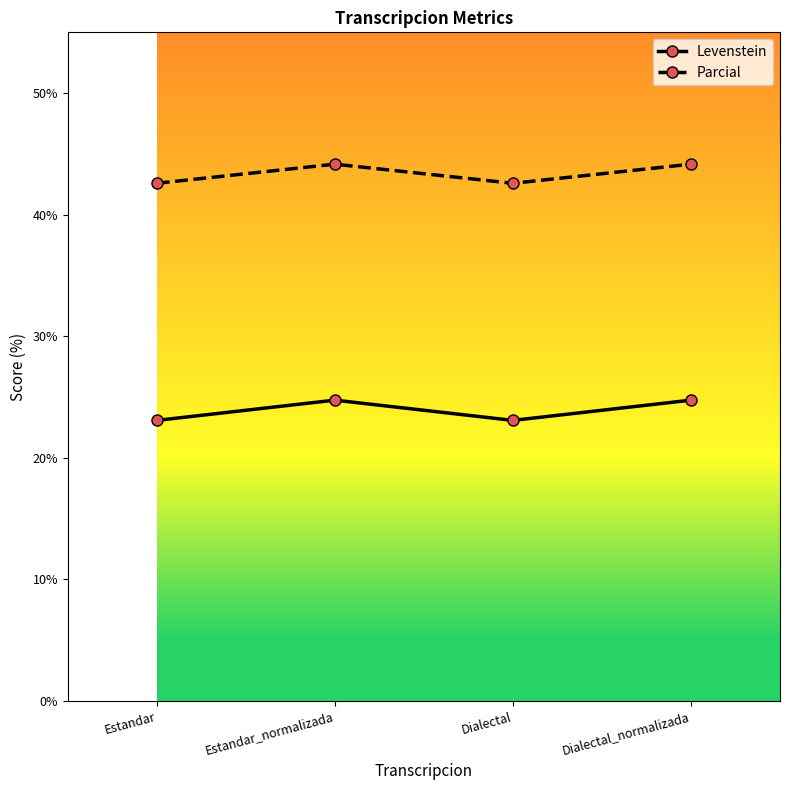

Reading left to right, extract all data points from this chart.

Levenstein: Estandar=23.1	Estandar_normalizada=24.7	Dialectal=23.1	Dialectal_normalizada=24.7
Parcial: Estandar=42.6	Estandar_normalizada=44.2	Dialectal=42.6	Dialectal_normalizada=44.2